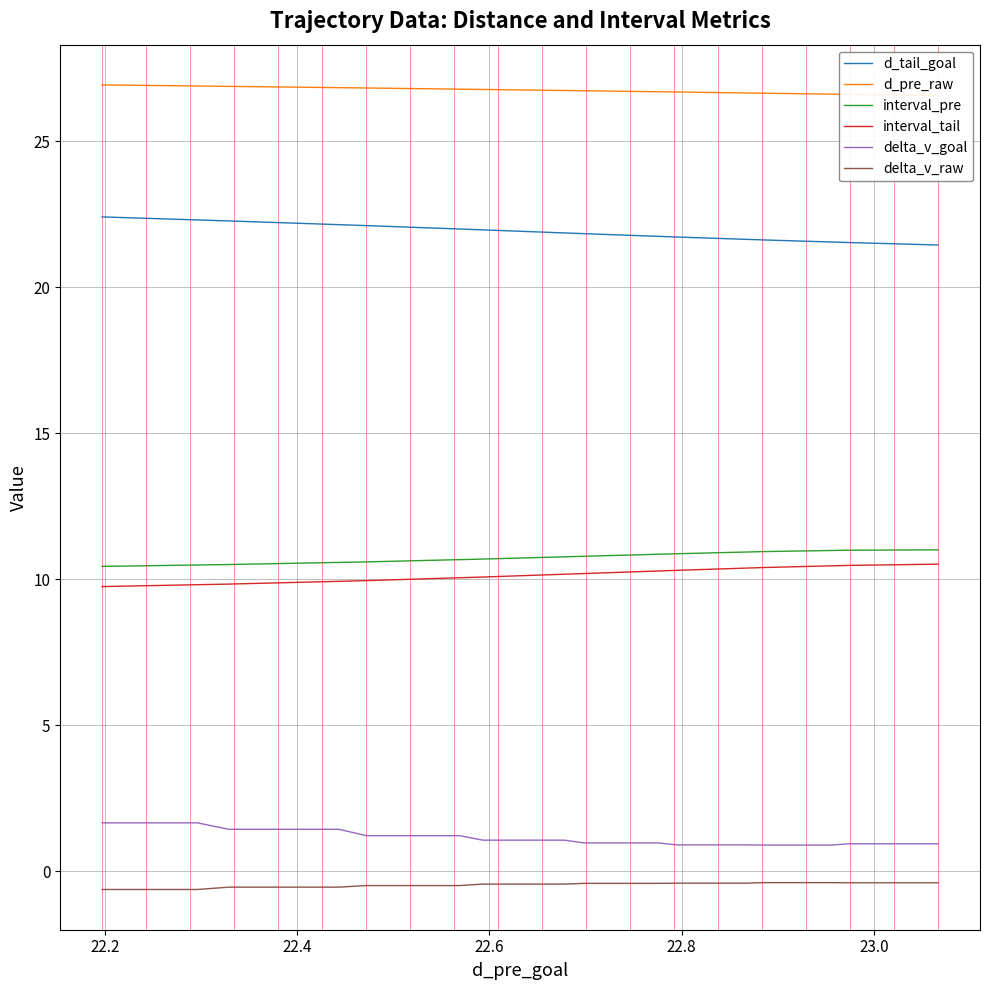

What are all the series names shown in the legend?

d_tail_goal, d_pre_raw, interval_pre, interval_tail, delta_v_goal, delta_v_raw